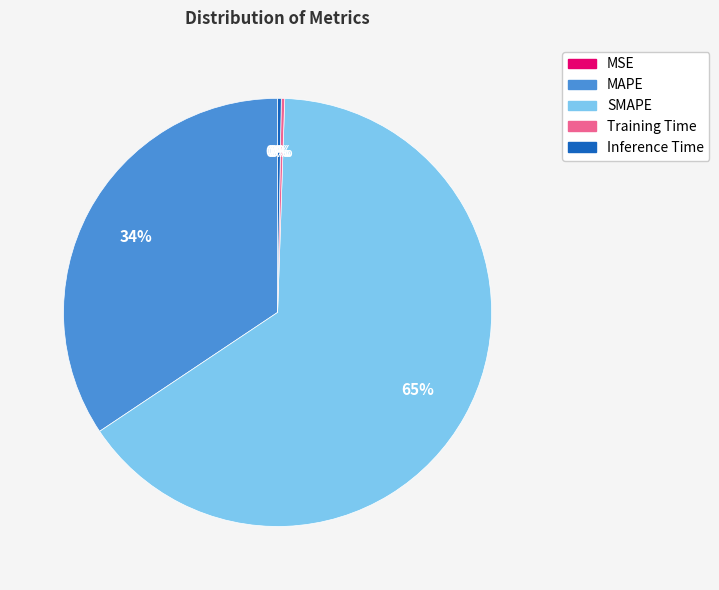

Which slice represents more than half of the pie?

SMAPE